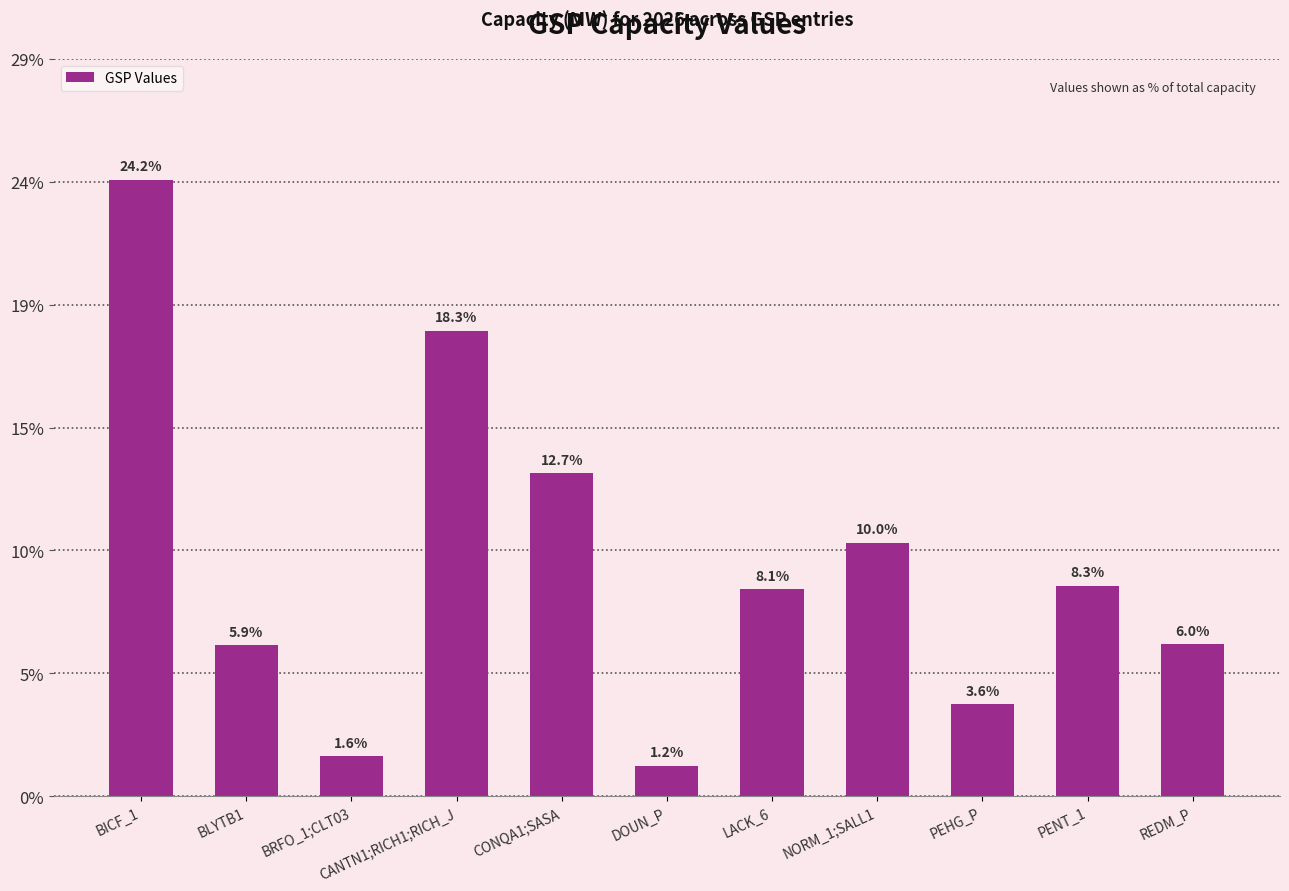

Approximately how many times larger is the value at BRFO_1;CLT03 compared to BICF_1?

0.1